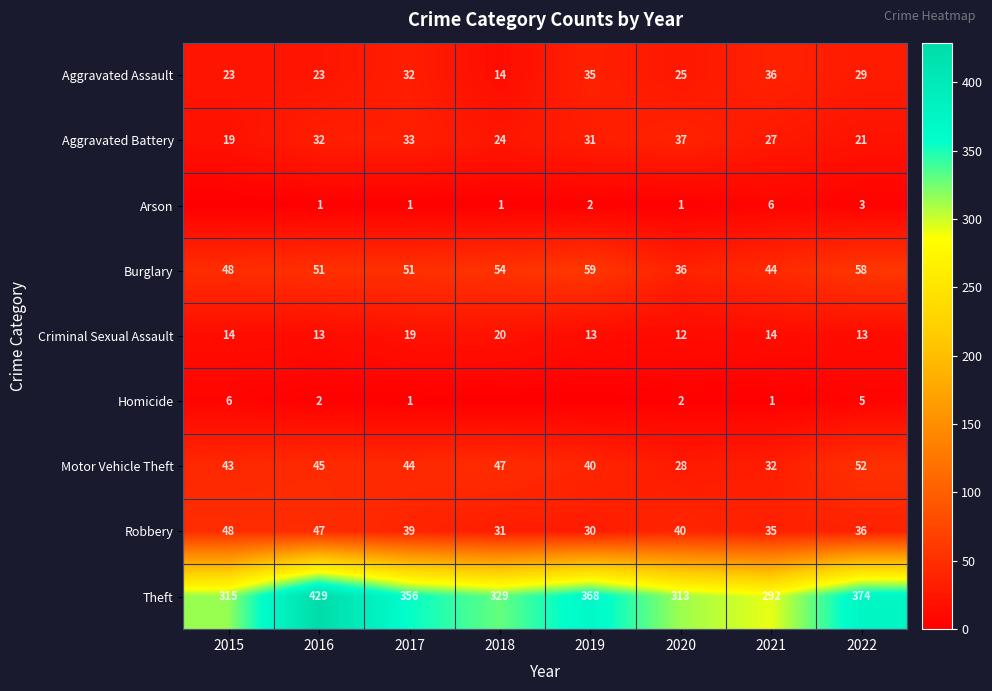

What is the sum of the Arson values at 2021 and 2022?

9